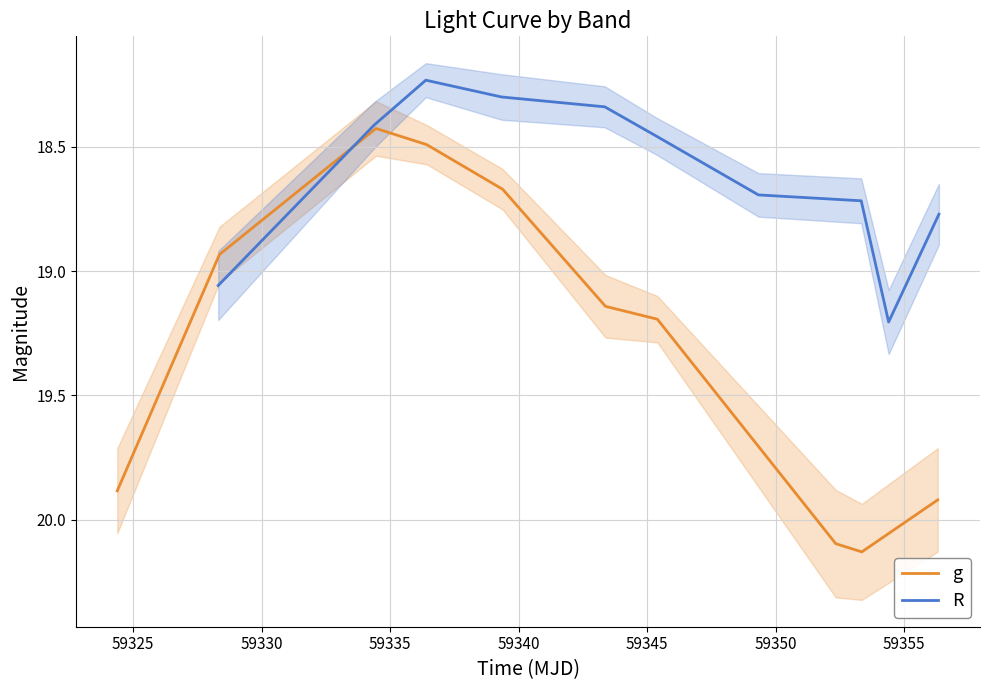

What is the total value across all series at 59345?

37.6